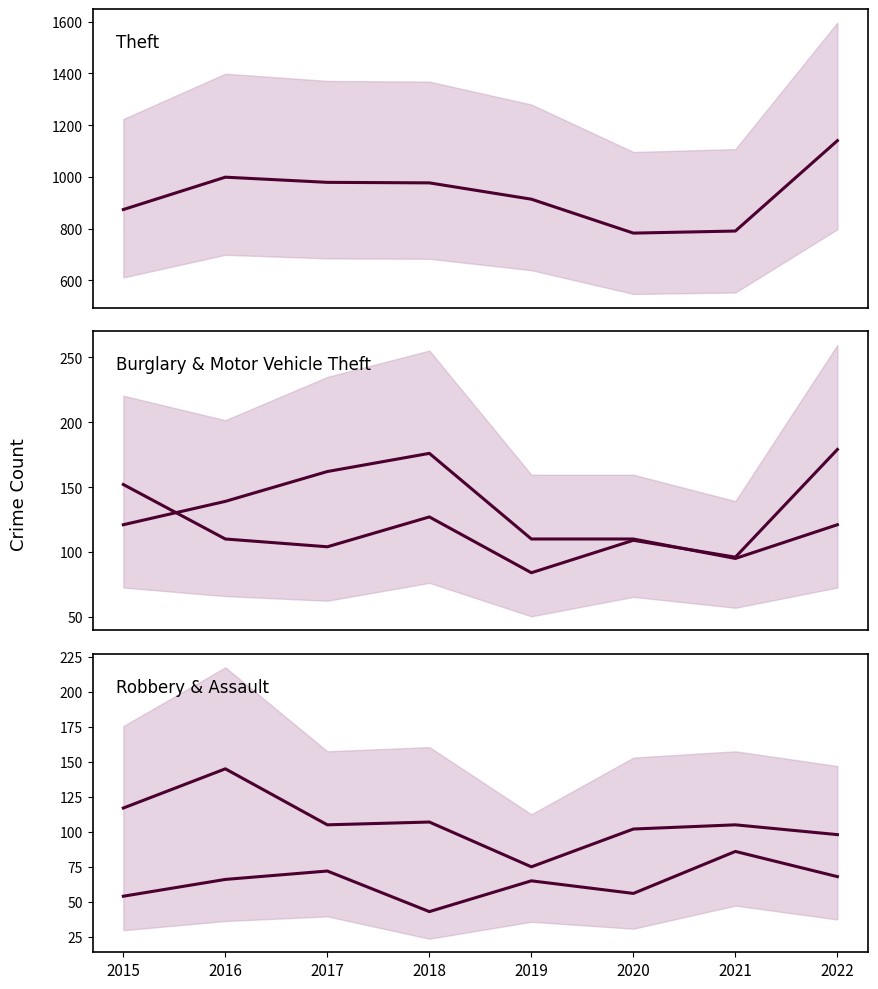

Where does the Burglary series first go above 121?

2016